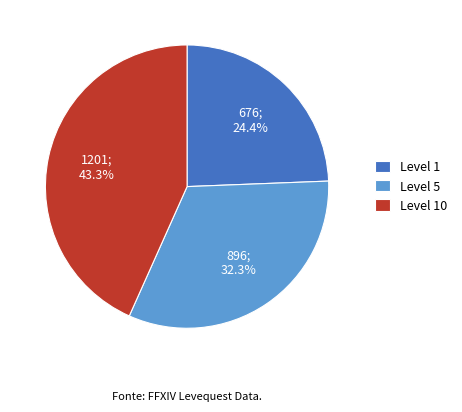

What percentage do Level 1 and Level 5 together represent?

56.7%